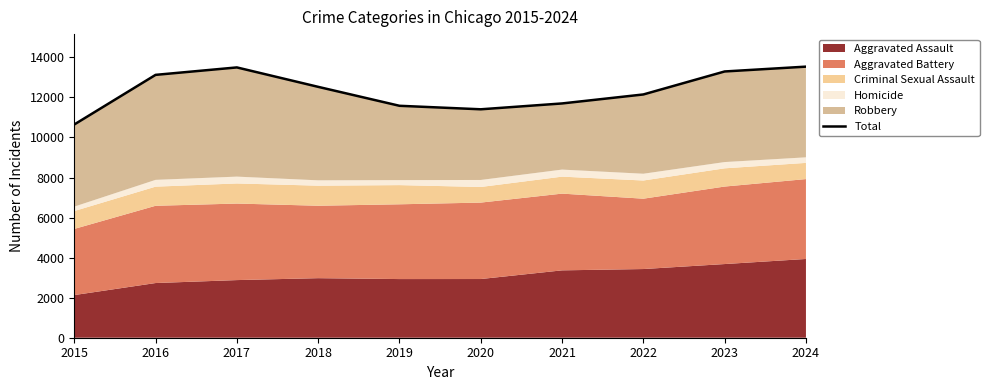

Reading left to right, transcribe all the data shown in this chart.

2015=10648	2016=13126	2017=13498	2018=12528	2019=11582	2020=11407	2021=11699	2022=12148	2023=13296	2024=13537